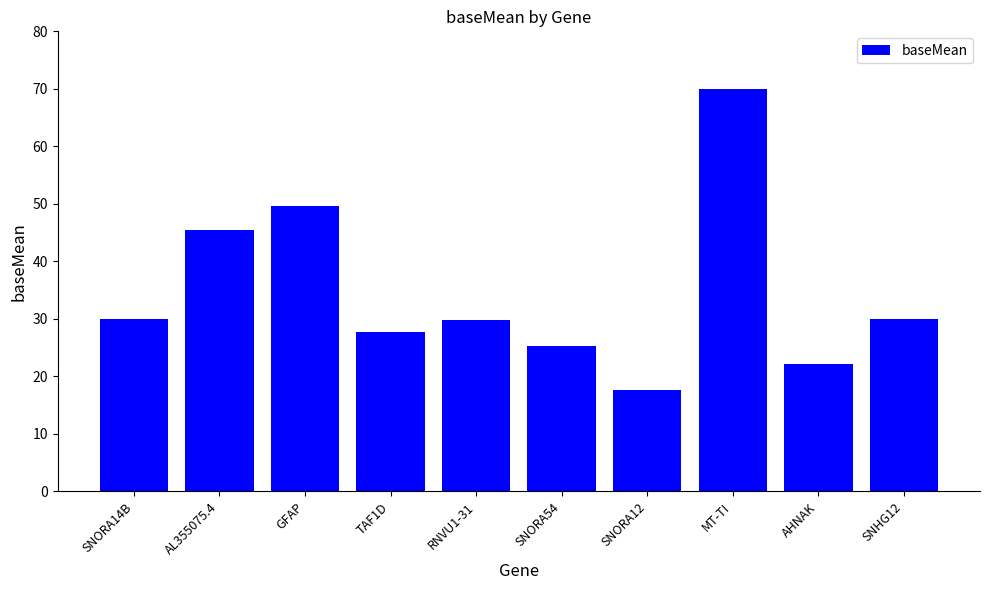

What is the approximate value at AL355075.4?

45.5